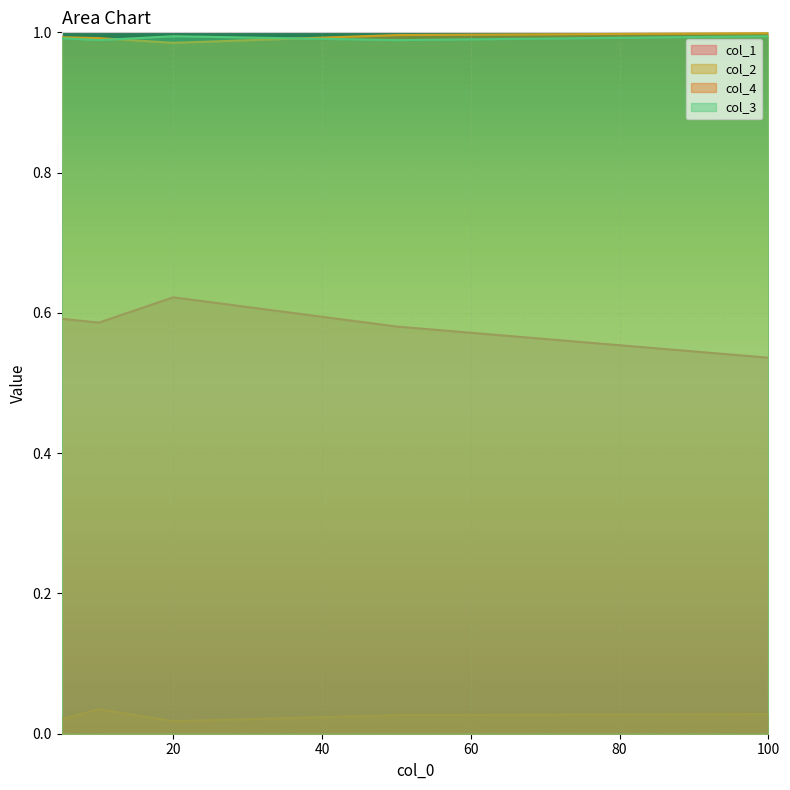

True or false: col_4 and col_1 intersect in this chart.

False